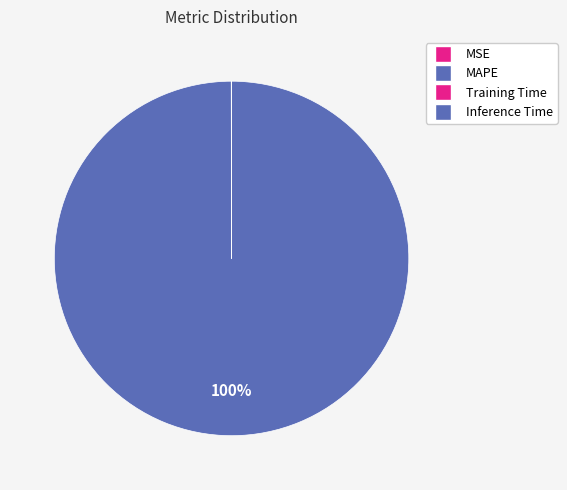

What is the change in value from MSE to MAPE?

+2241.1